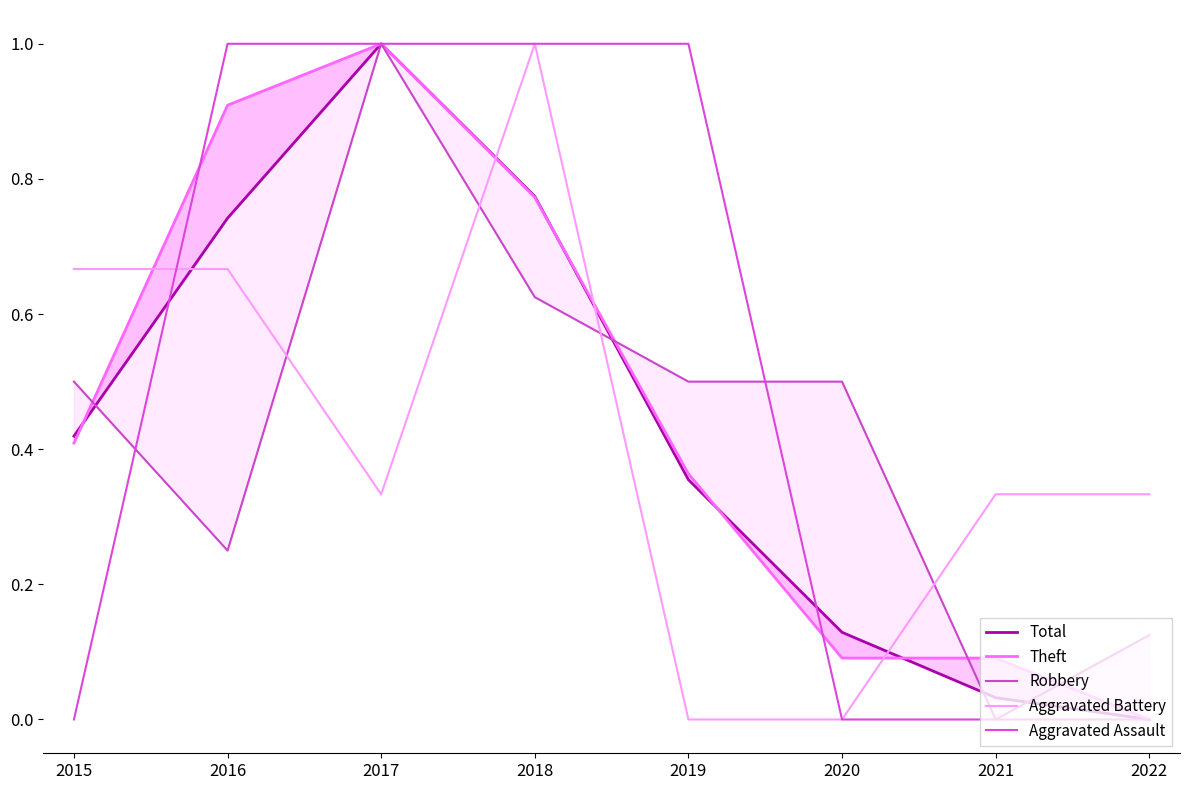

How many data points in Robbery are above 0?

7